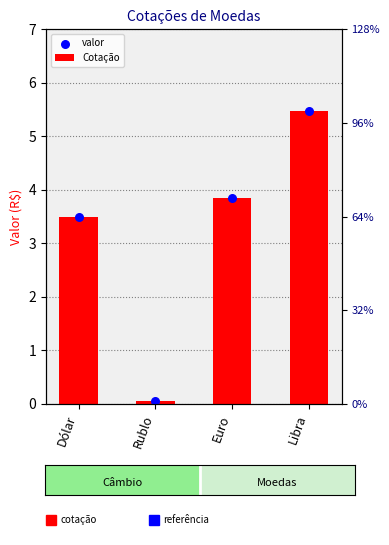

Which series has the largest Y range (max minus min)?

Cotação